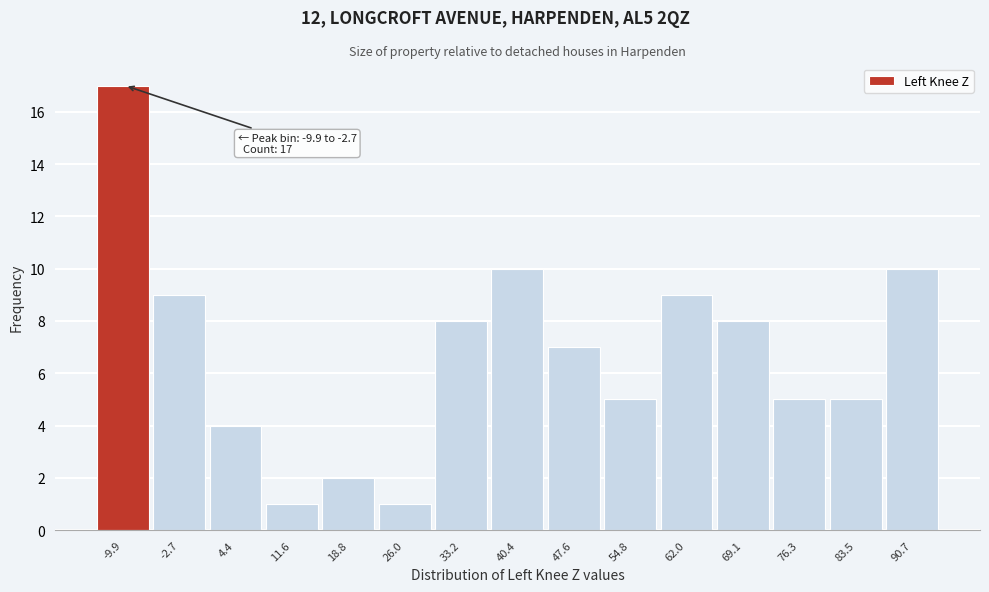

Reading left to right, list all the values displayed in this chart.

-9.9=17	-2.7=9	4.4=4	11.6=1	18.8=2	26.0=1	33.2=8	40.4=10	47.6=7	54.8=5	62.0=9	69.1=8	76.3=5	83.5=5	90.7=10